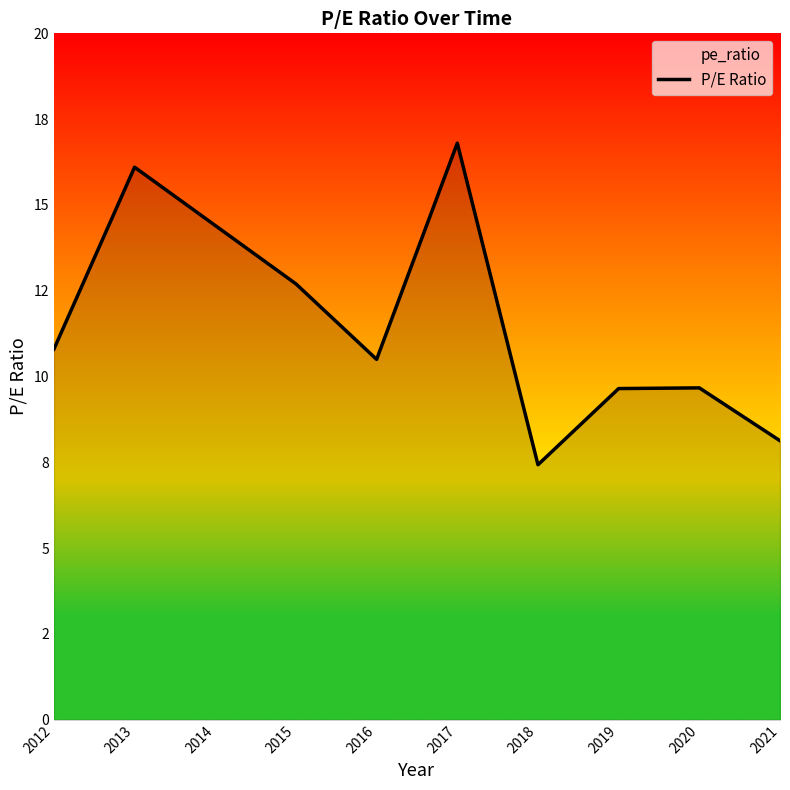

Approximately how many times larger is the value at 2016 compared to 2018?

1.4